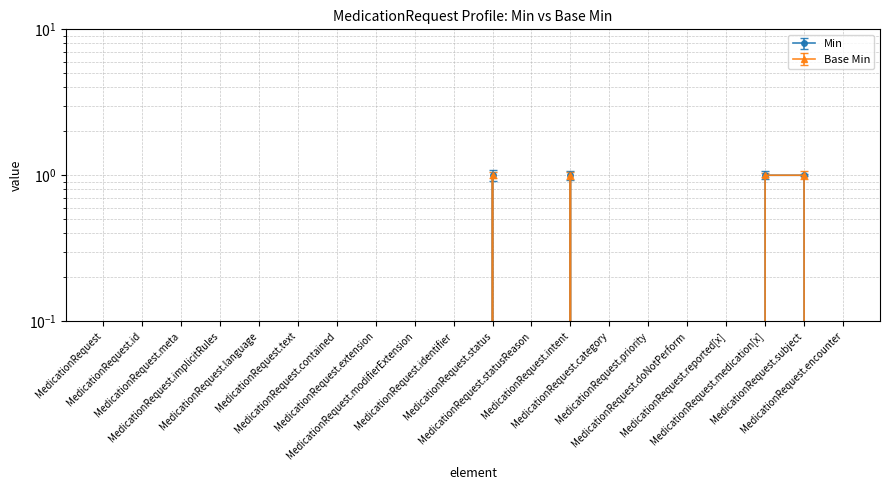

In Min, how many points are lower than both neighbors (excluding endpoints)?

1